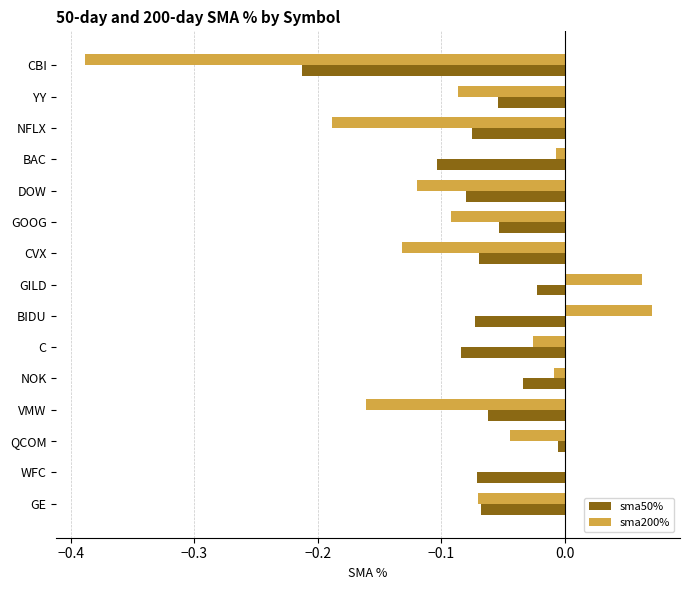

Is the value of sma50% at NFLX greater than the value of sma200% at NOK?

No